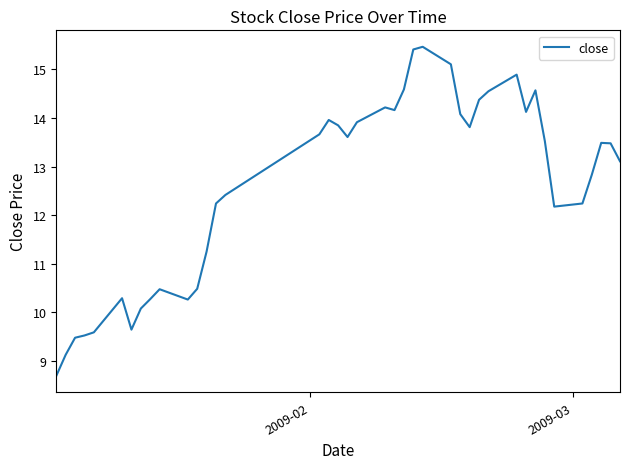

Does the chart display data point markers on the line(s)?

No